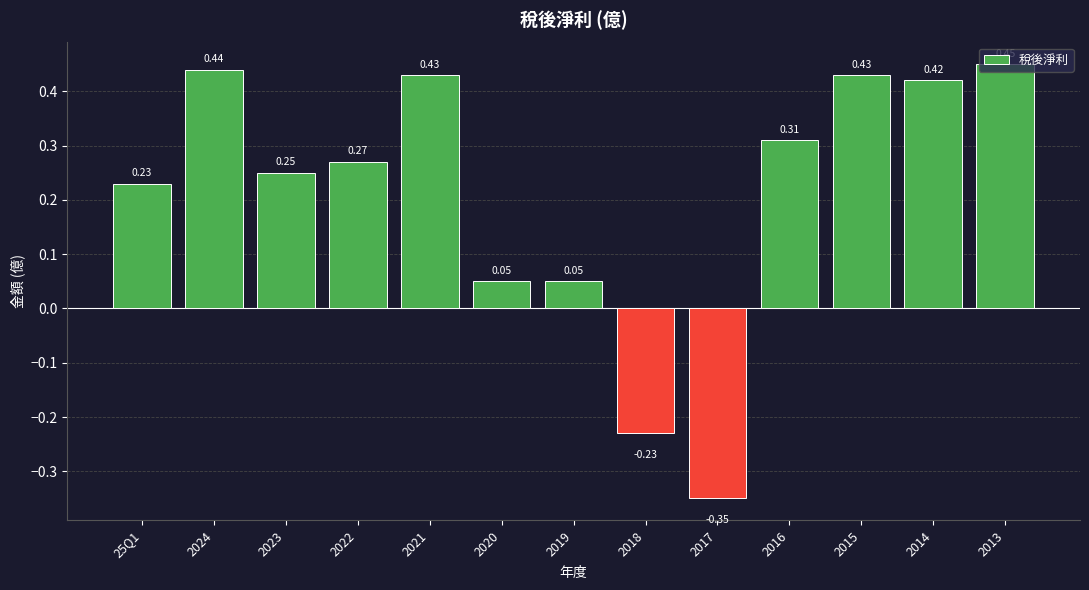

Where does the data first go above 0?

25Q1